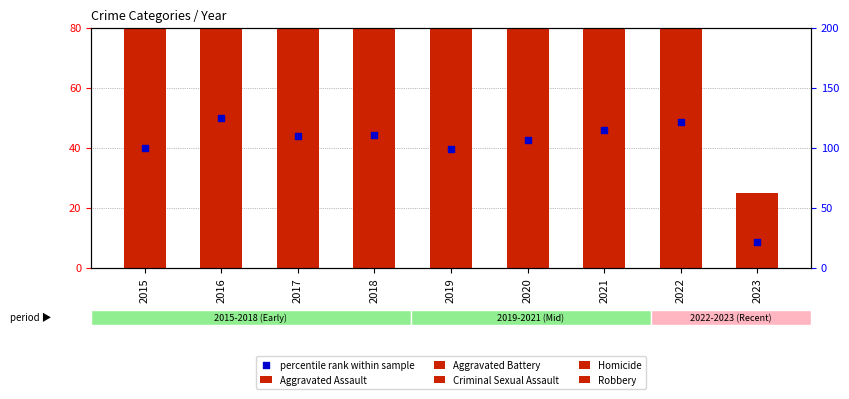

At which category is the sum across all series the highest?

2016